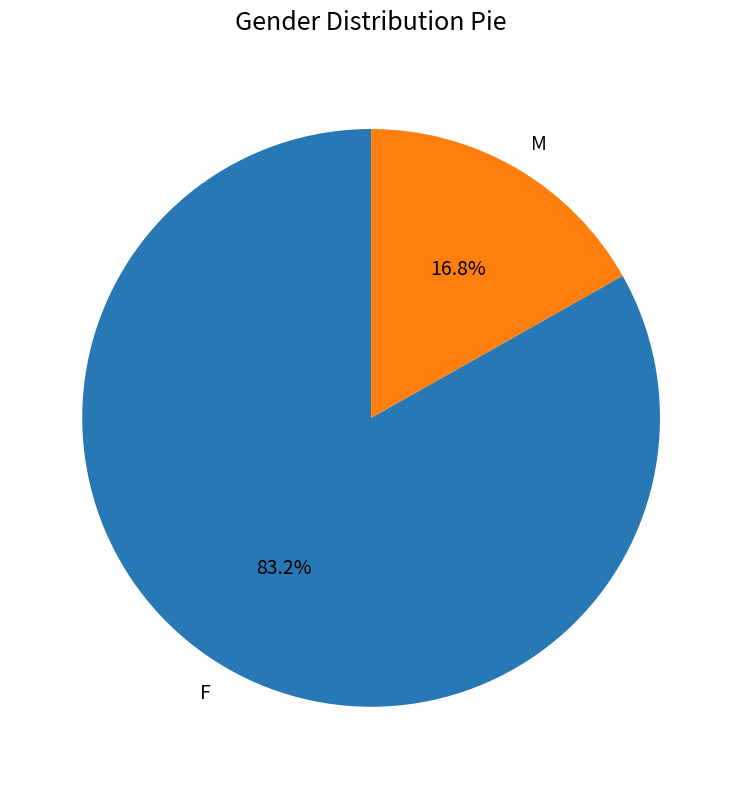

True or false: F accounts for 91% of the total.

False